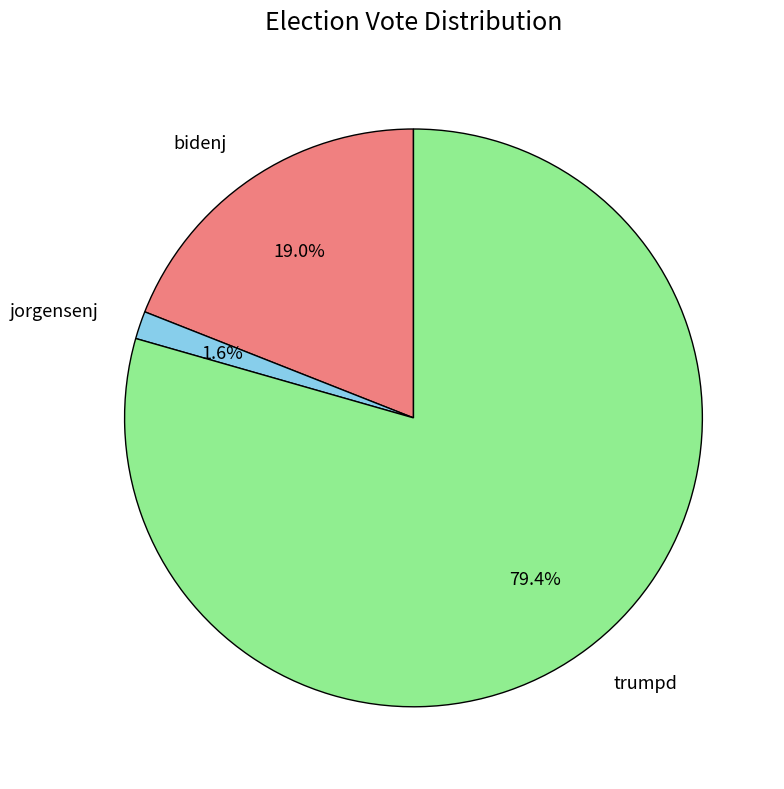

True or false: trumpd accounts for 89% of the total.

False